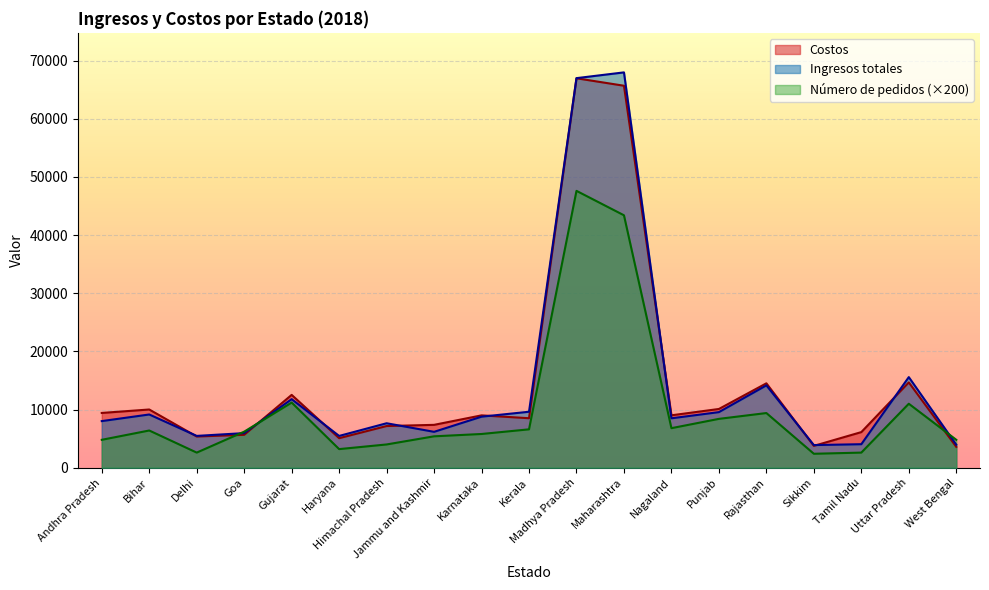

At Sikkim, list the series in order from smallest to largest.

Número de pedidos, Costos, Ingresos totales